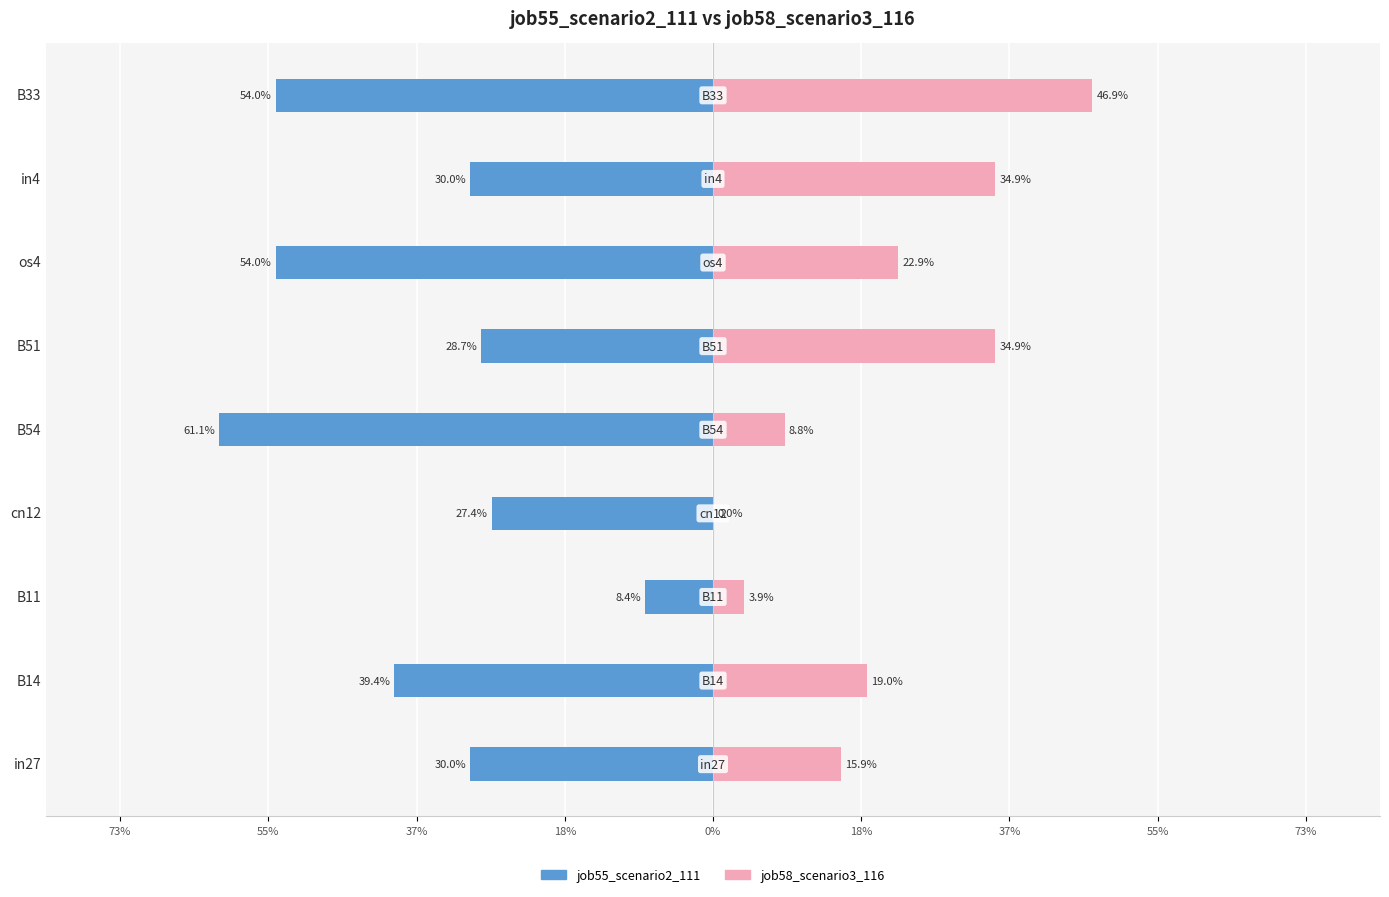

What is the minimum value for job55_scenario2_111?

-0.6